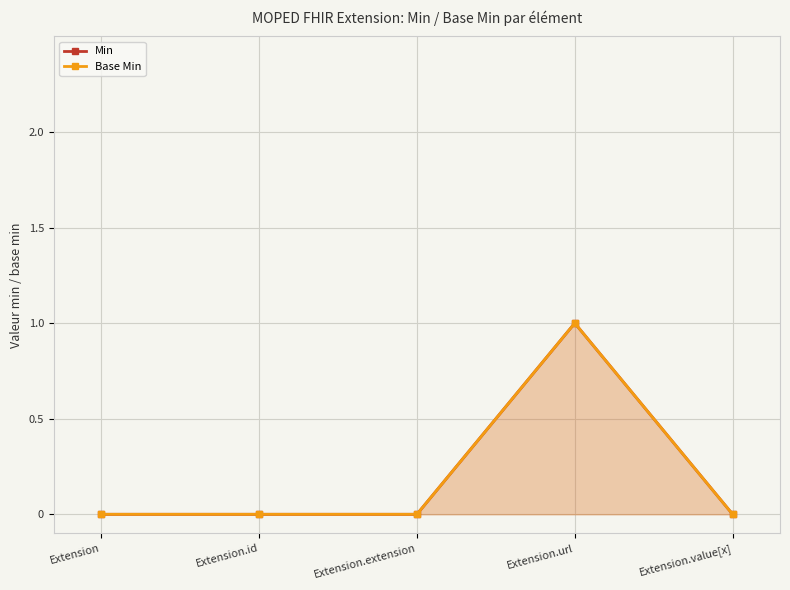

At how many categories does at least one series exceed 0?

1